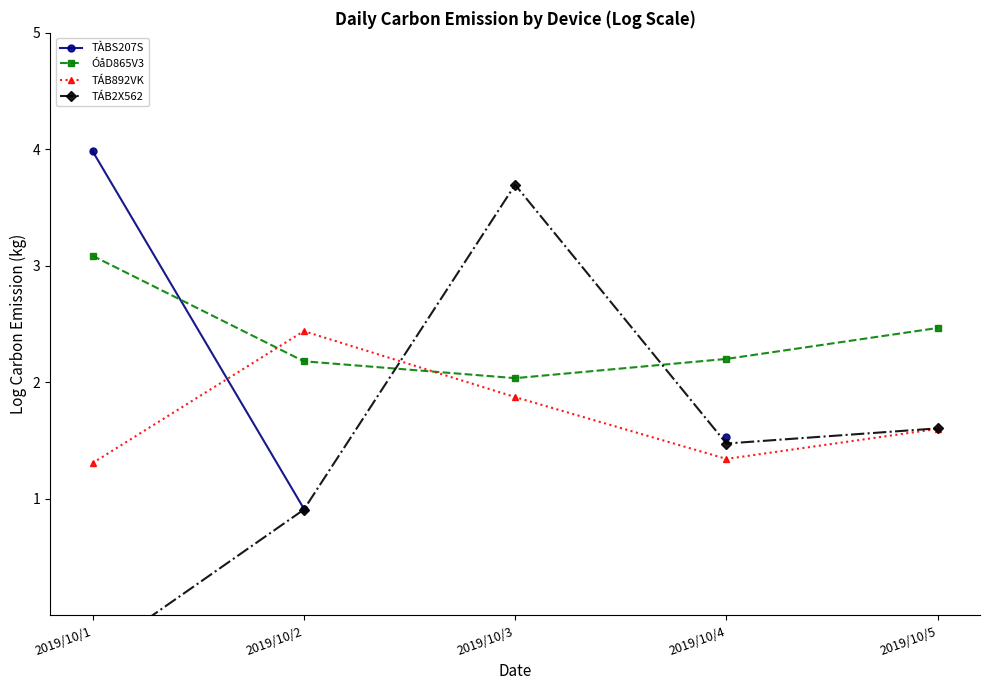

What is the smallest value displayed?

-0.4